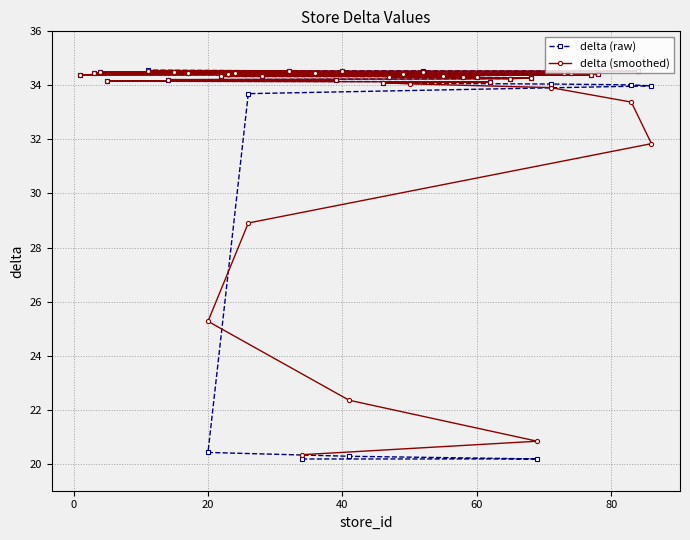

What is the highest value of the delta (raw) series?

34.6